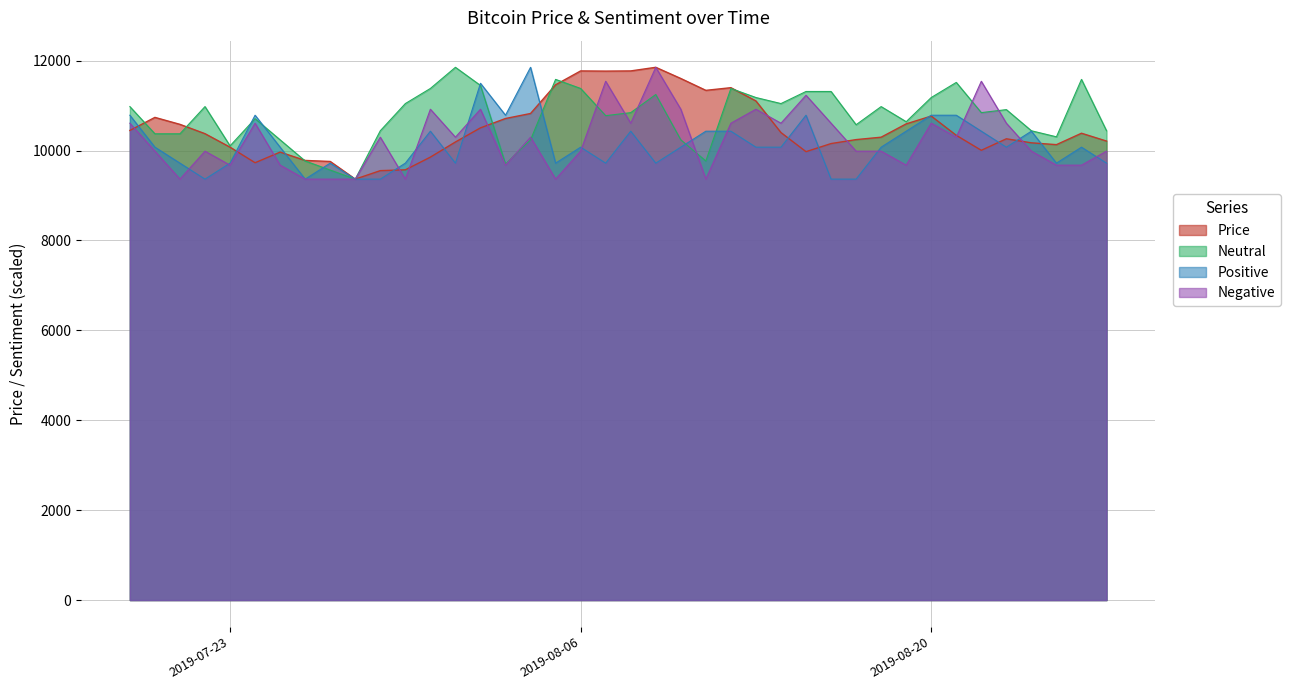

How many lines are shown in the chart?

4